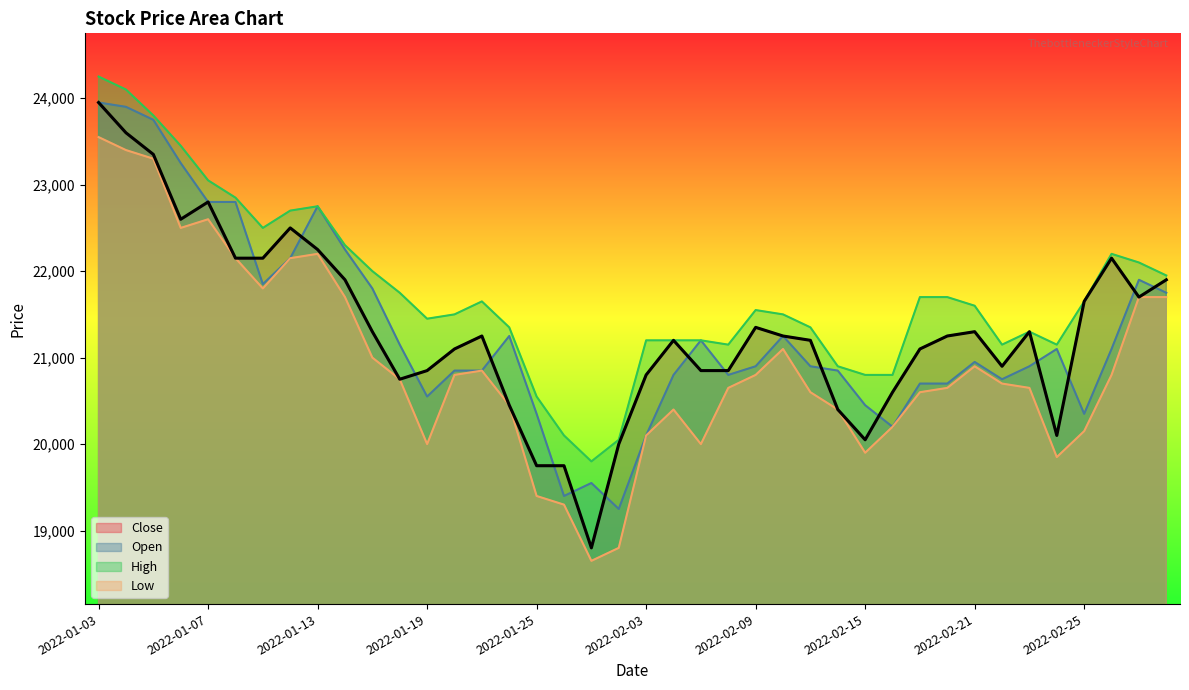

How many lines are shown in the chart?

4